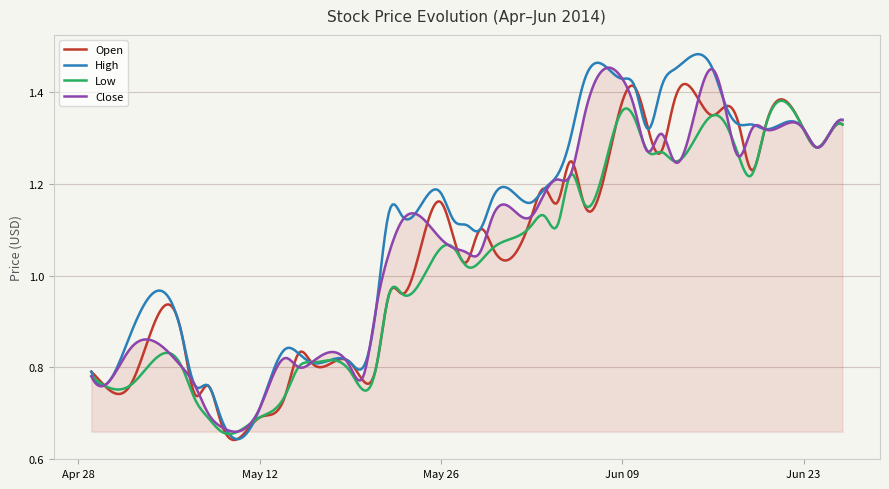

What are all the series names shown in the legend?

Open, High, Low, Close